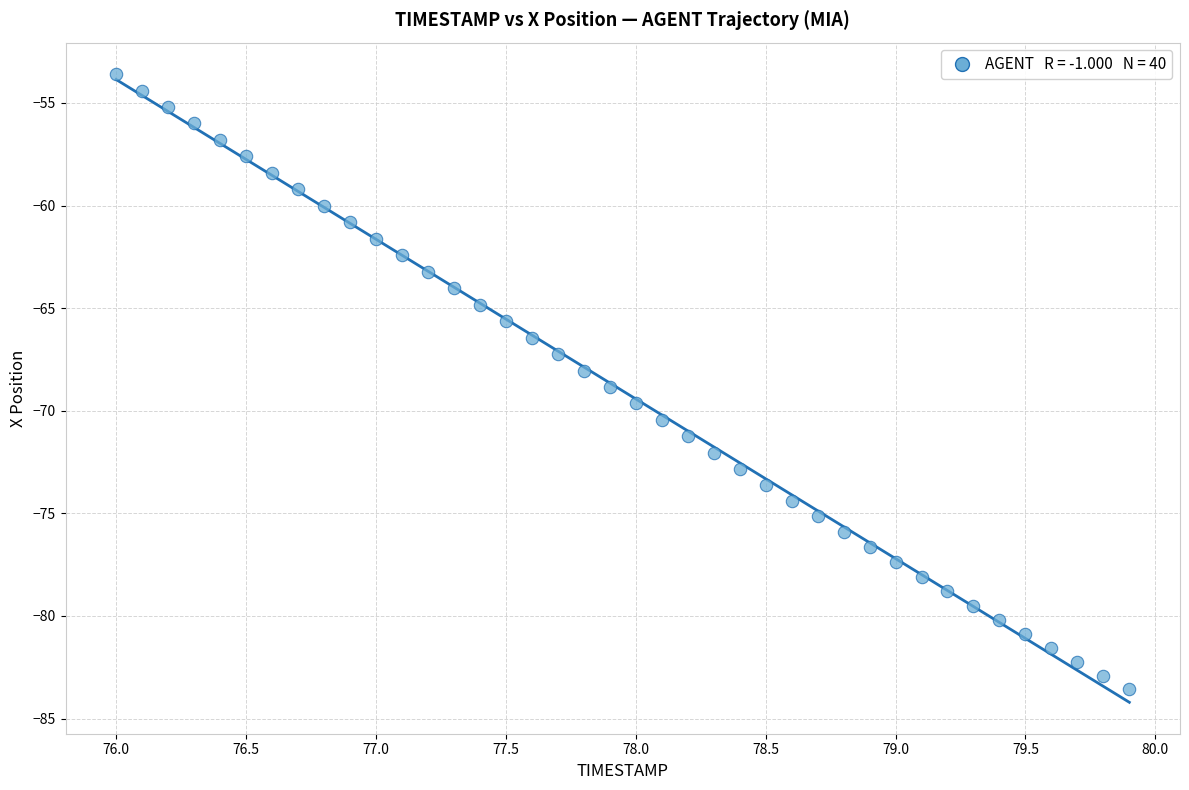

What is the range of X values (max minus min)?

3.9